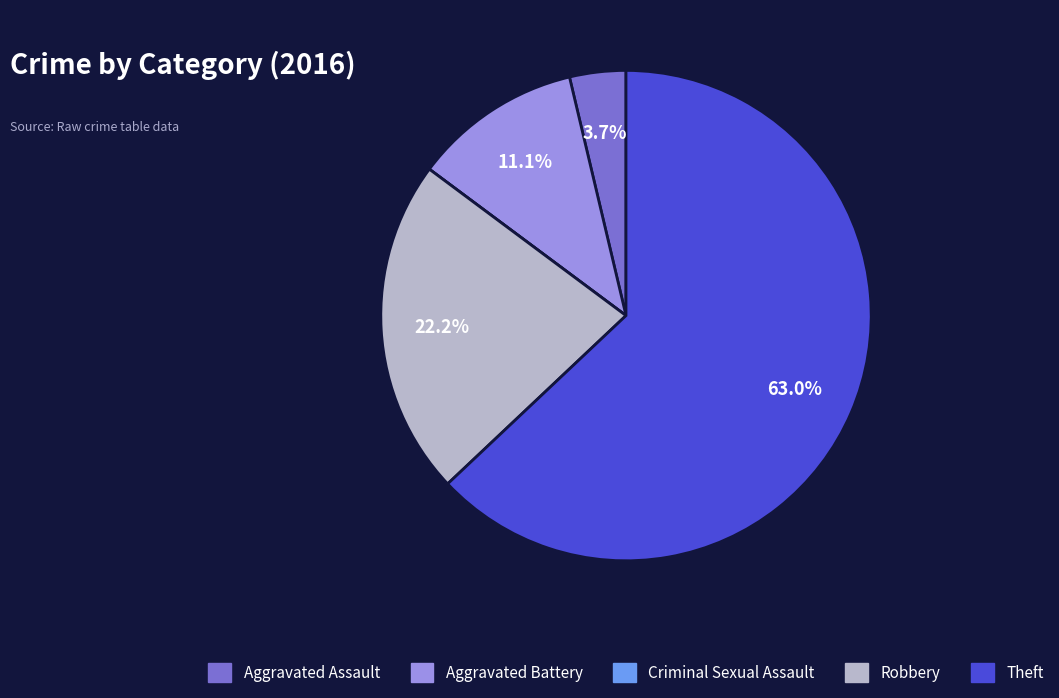

Is it true that Aggravated Battery is 4% of the pie?

False